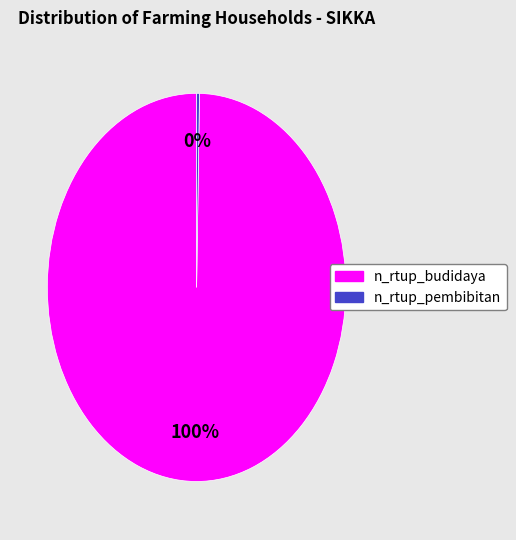

Combined, do n_rtup_pembibitan and n_rtup_budidaya account for over 50%?

Yes